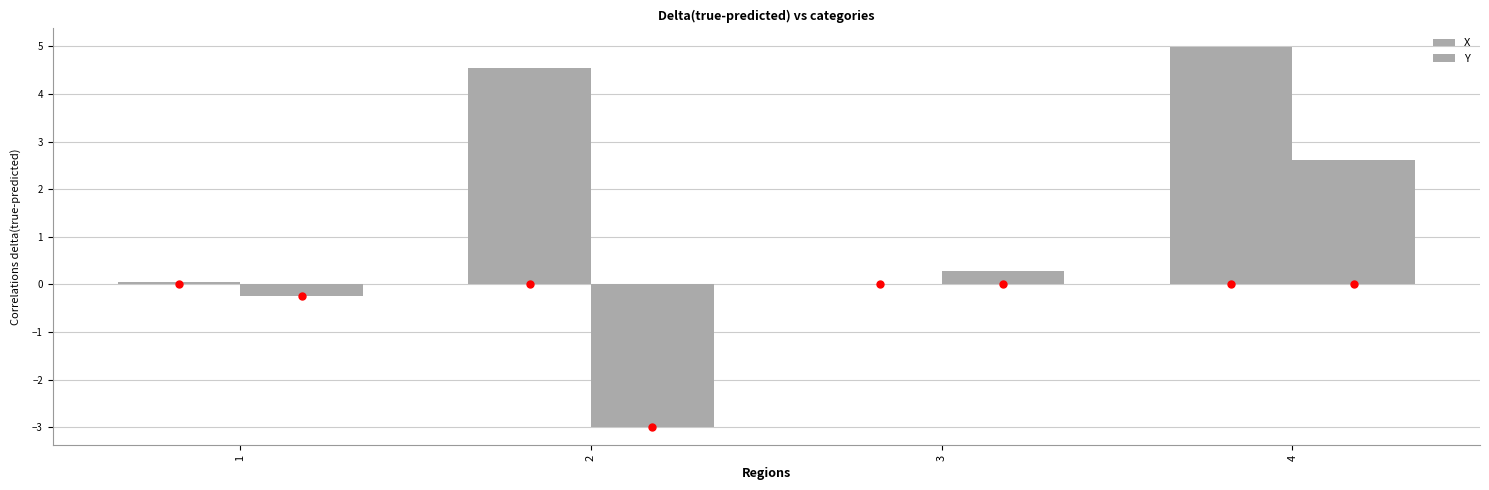

The Y series shows -3.0 at 2. True or false?

True